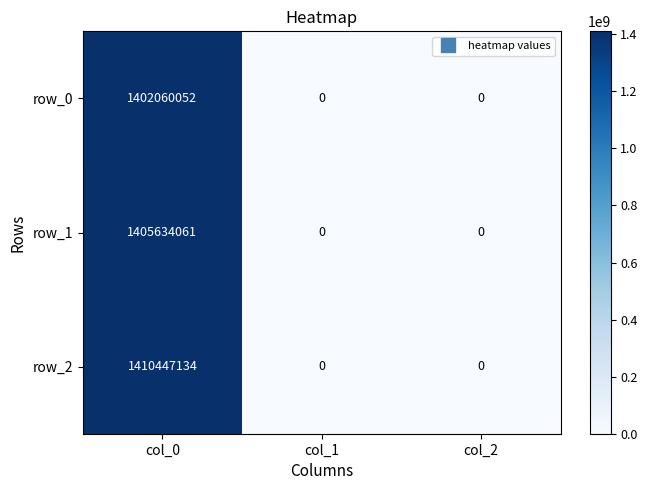

The row_0 series shows 0 at col_1. True or false?

True